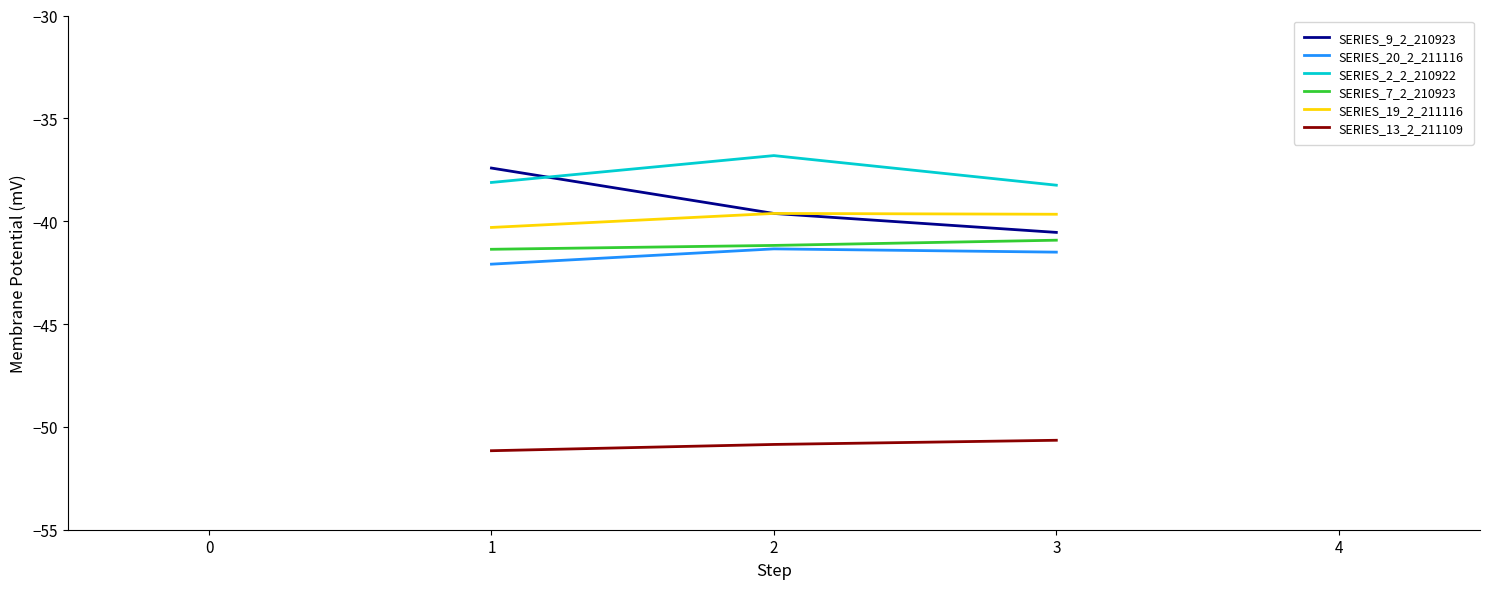

Which series has the largest range (max minus min)?

SERIES_9_2_210923